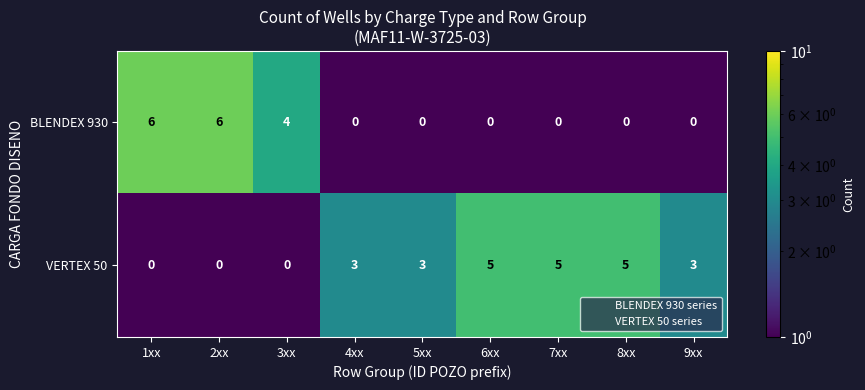

What is the greatest value displayed?

6